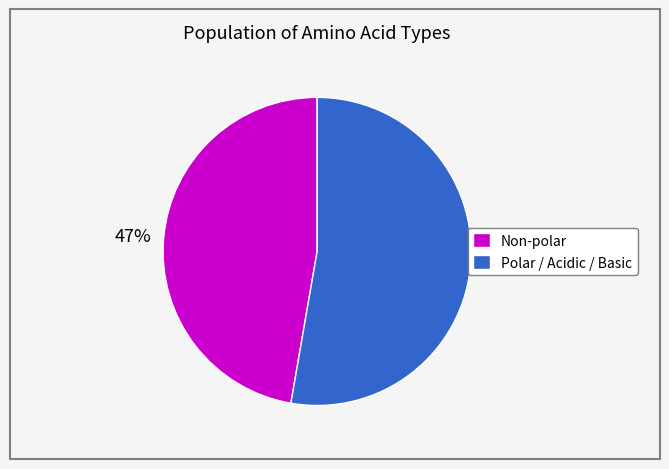

Which slice is the smallest?

Non-polar